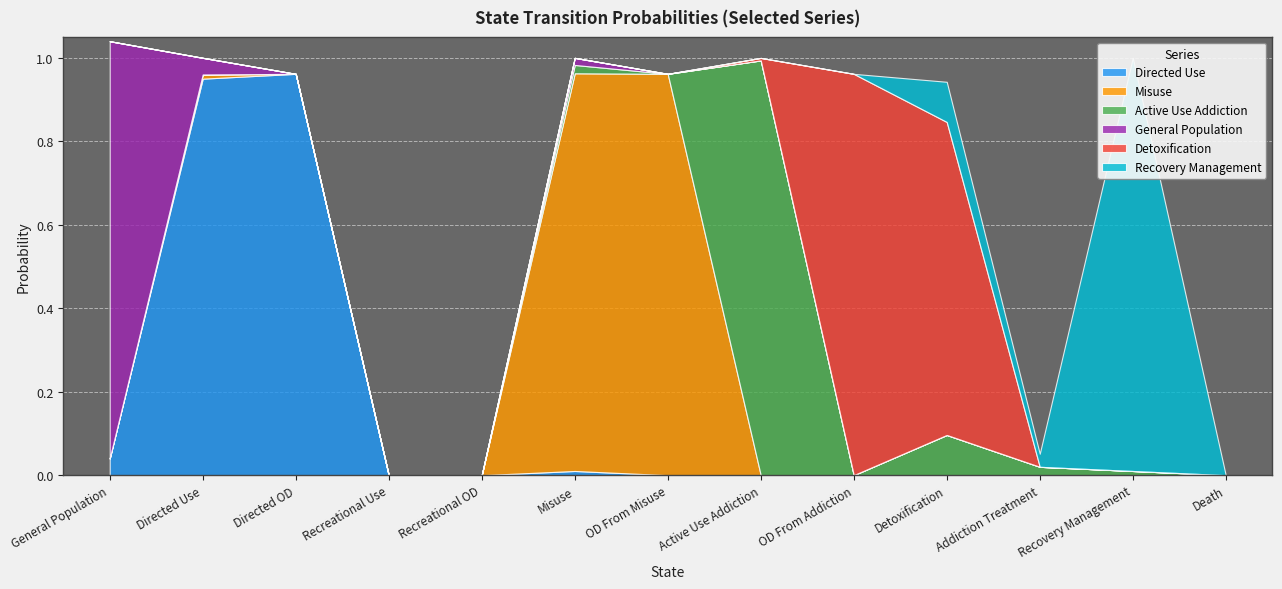

Reading left to right, list all the values displayed in this chart.

Directed Use: 0.0	0.9	1.0	0.0	0.0	0.0	0.0	0.0	0.0	0.0	0.0	0.0	0.0
Misuse: 0.0	0.0	0.0	0.0	0.0	1.0	1.0	0.0	0.0	0.0	0.0	0.0	0.0
Active Use Addiction: 0.0	0.0	0.0	0.0	0.0	0.0	0.0	1.0	0.0	0.1	0.0	0.0	0.0
General Population: 1.0	0.0	0.0	0.0	0.0	0.0	0.0	0.0	0.0	0.0	0.0	0.0	0.0
Detoxification: 0.0	0.0	0.0	0.0	0.0	0.0	0.0	0.0	1.0	0.8	0.0	0.0	0.0
Recovery Management: 0.0	0.0	0.0	0.0	0.0	0.0	0.0	0.0	0.0	0.1	0.0	1.0	0.0